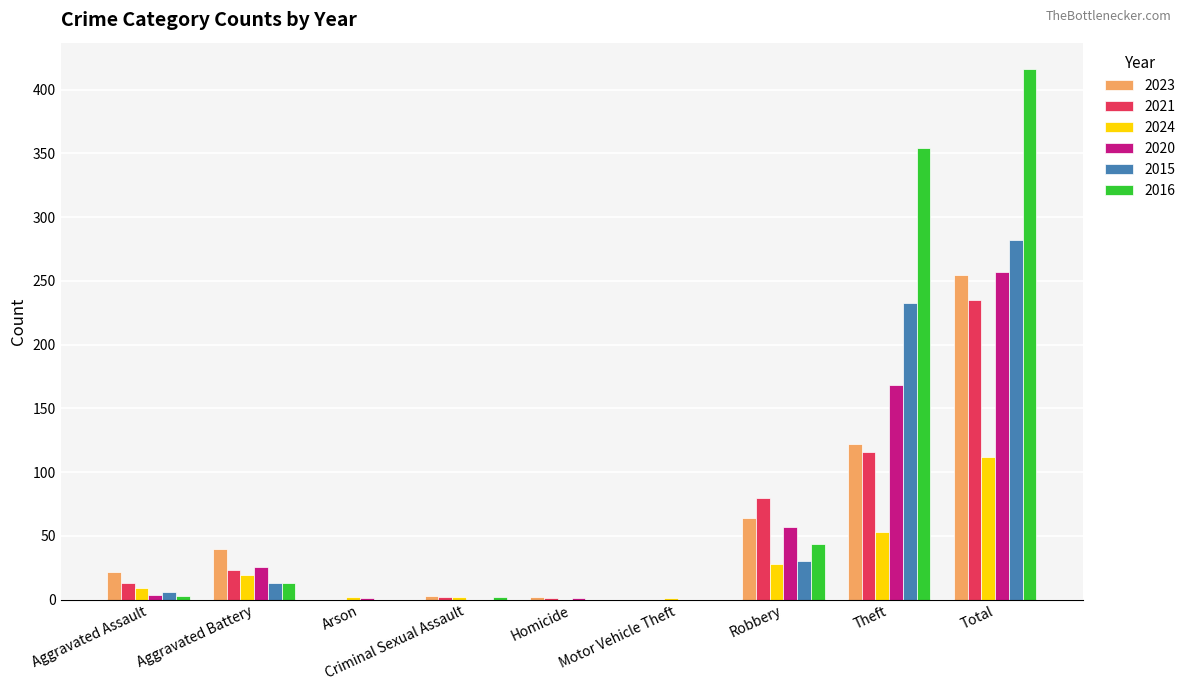

Which series has the largest total across all categories?

2016